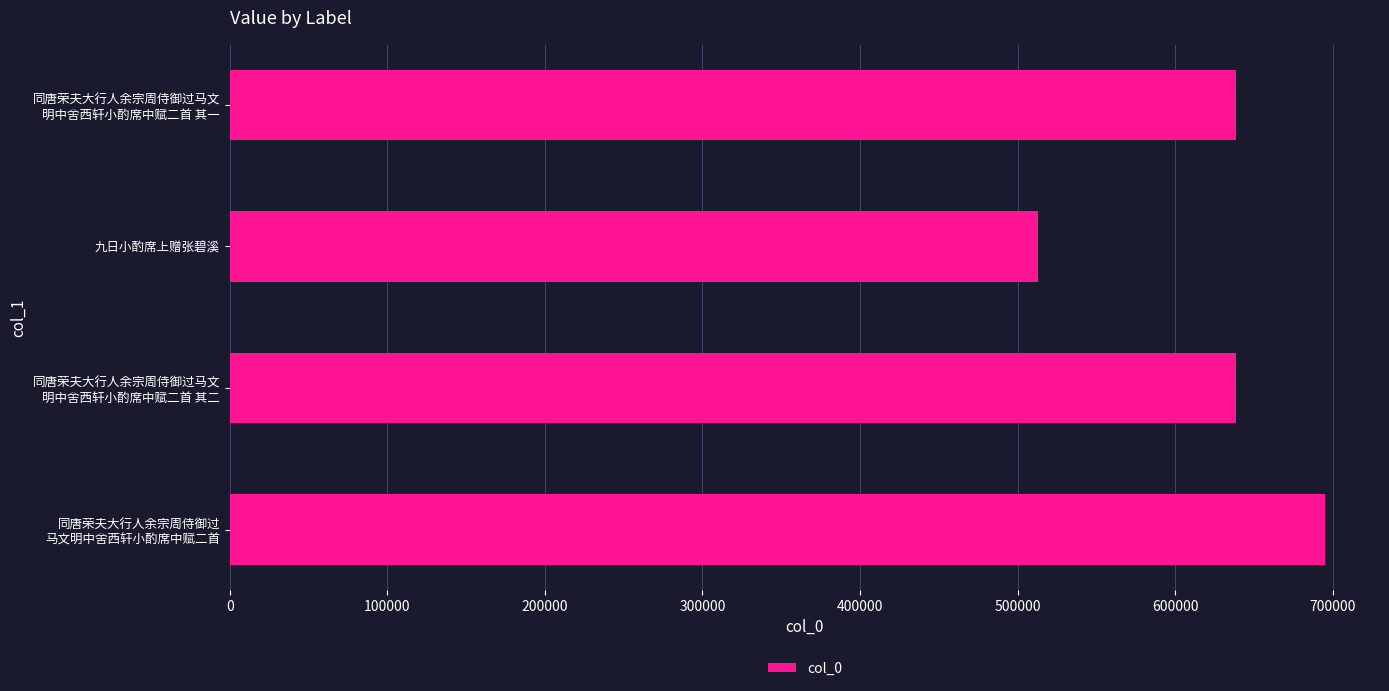

Read the value at 九日小酌席上赠张碧溪, to the nearest 50.

512900